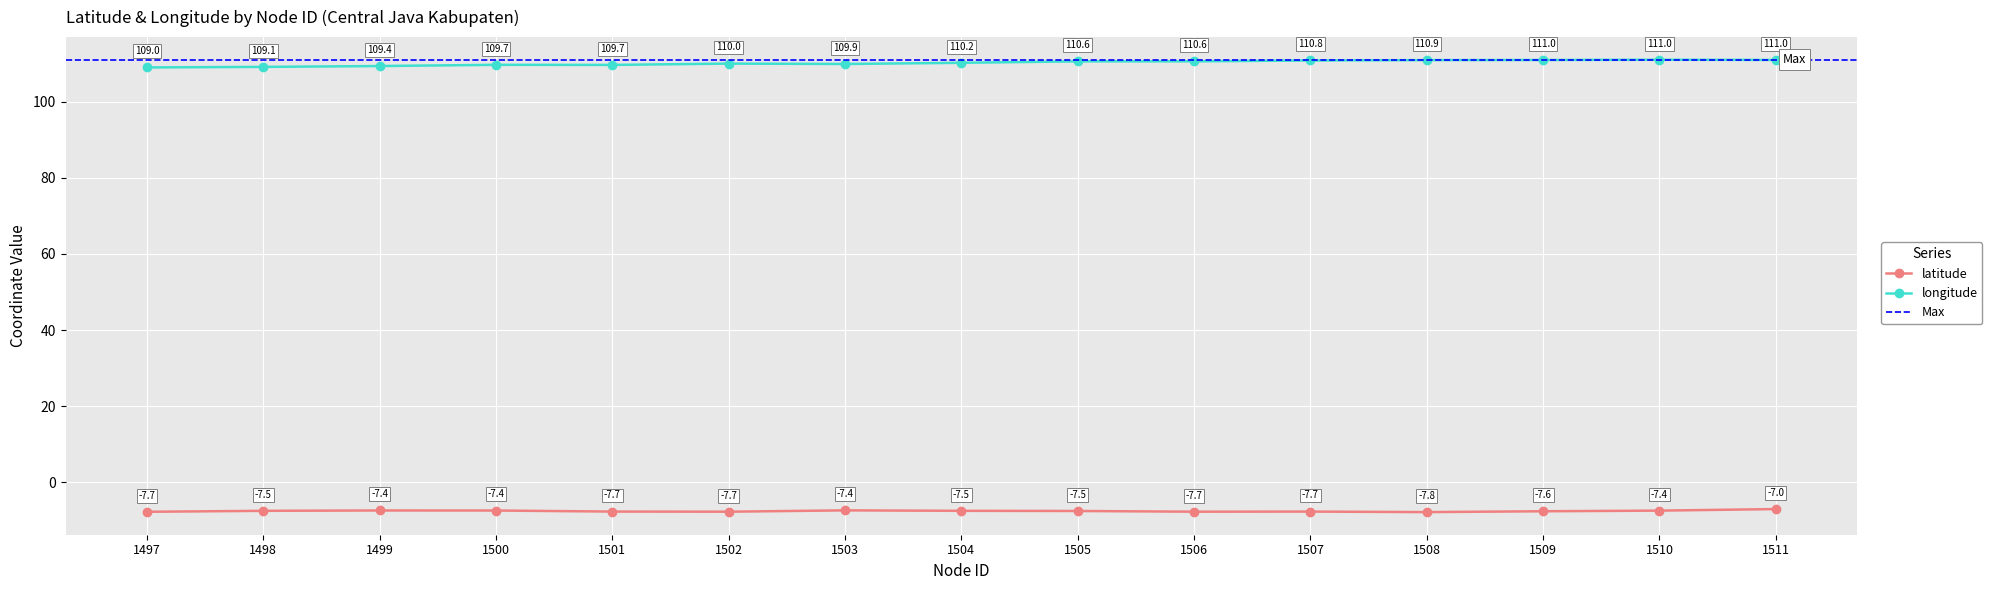

At how many categories does at least one series exceed 2?

15